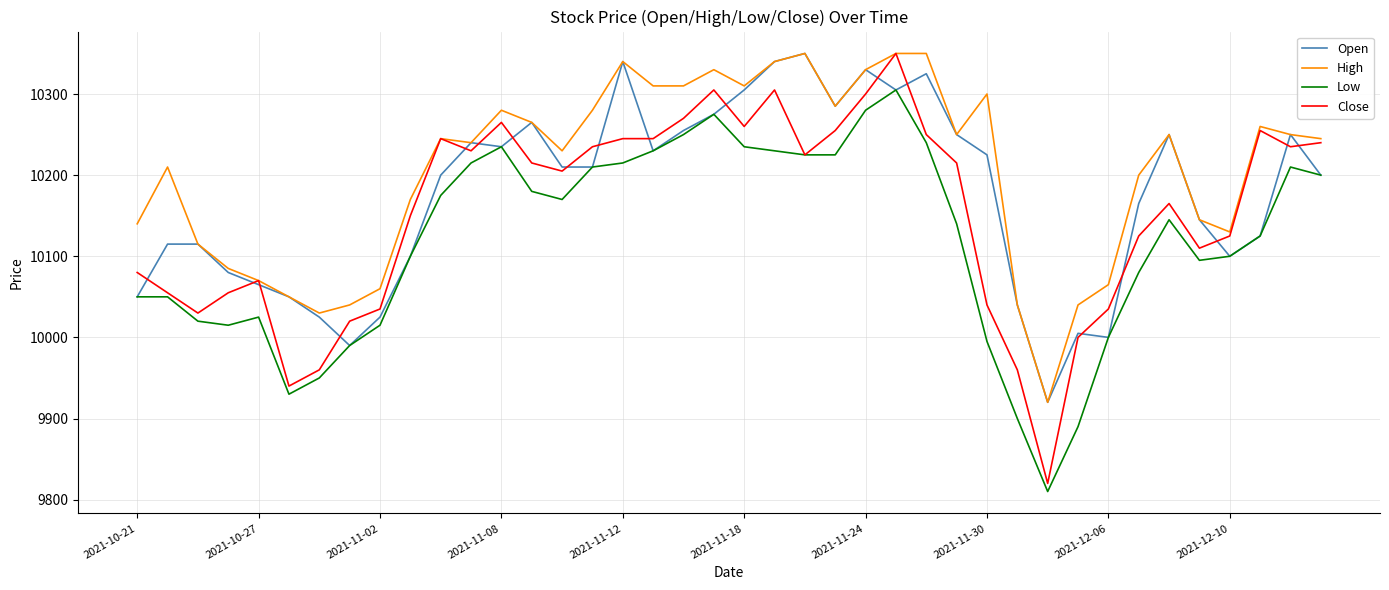

At how many categories does at least one series exceed 10182?

25